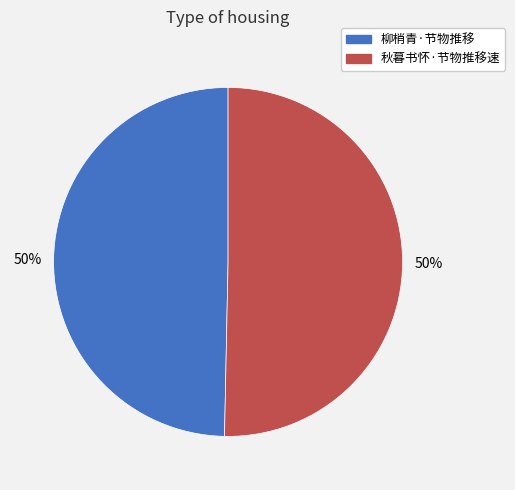

The 秋暮书怀·节物推移速 slice represents 50% of the pie. True or false?

True